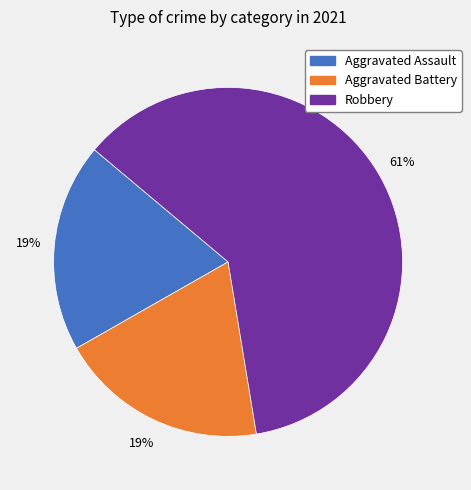

Is there any slice that represents more than half of the pie?

Yes